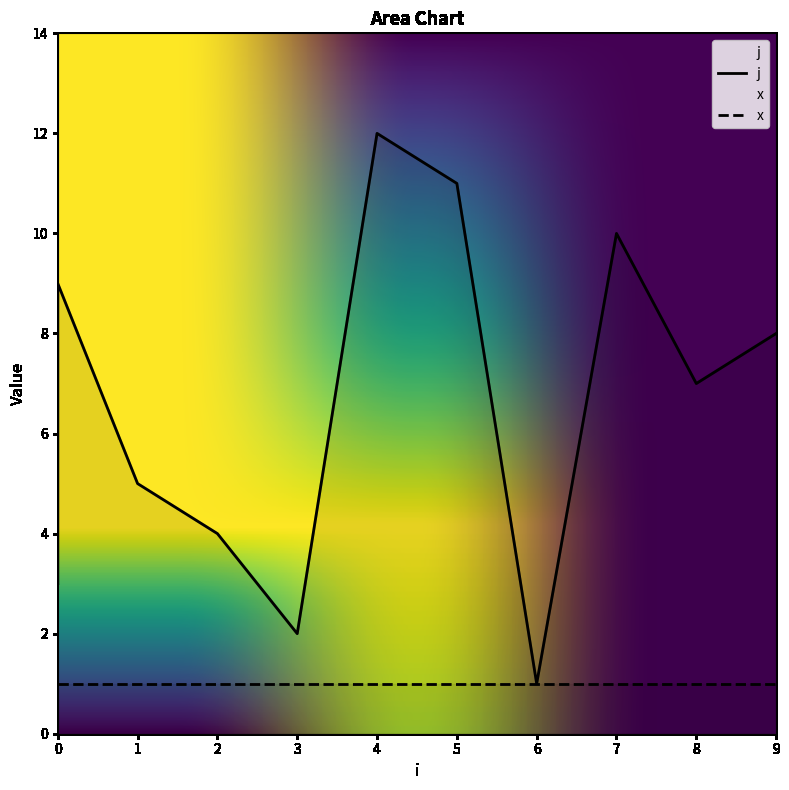

Does the chart have visible grid lines?

No